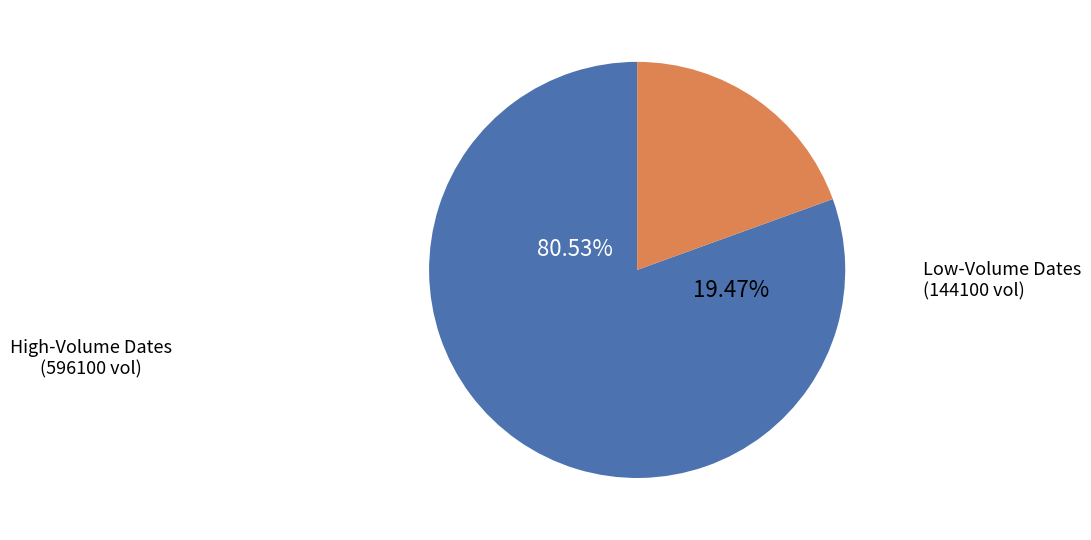

Do 2020-03-18 and 2020-03-20 together represent more than half of the pie?

No